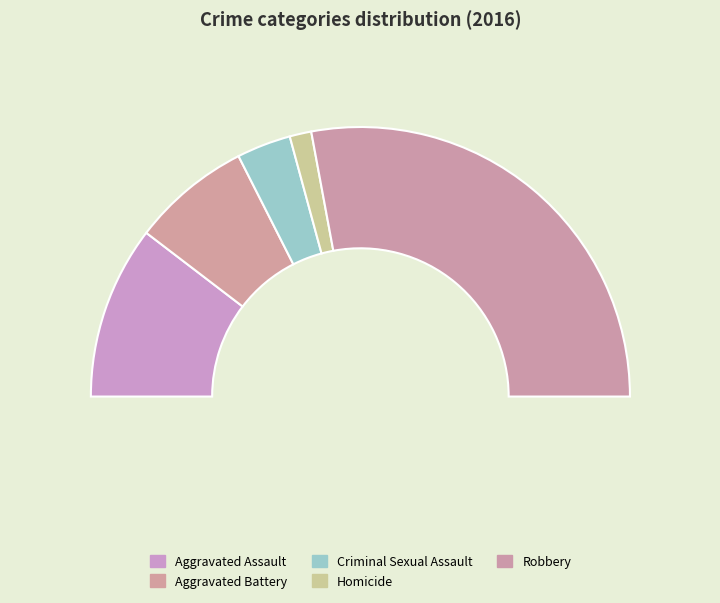

What is the total percentage of Homicide and Aggravated Assault?

23.4%